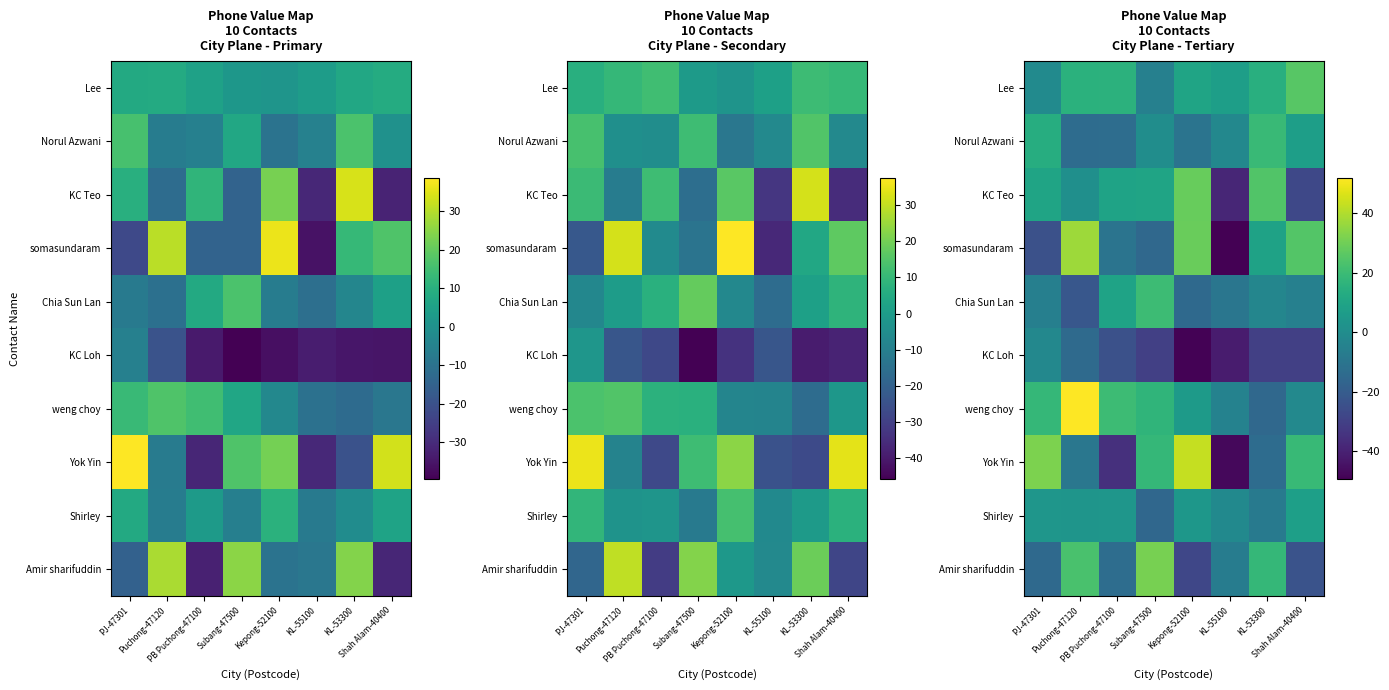

What is the total value across all series at PJ-47301?

29.0